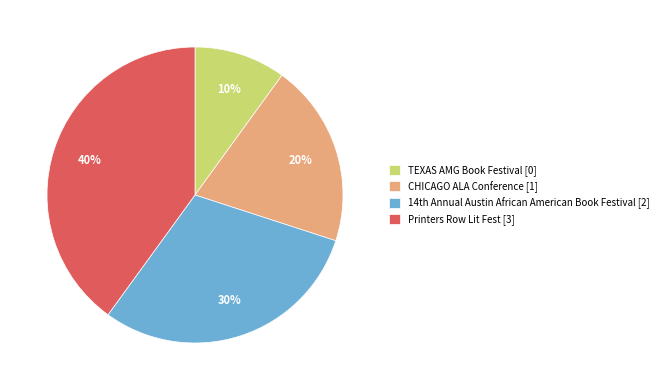

What percentage is the Printers Row Lit Fest slice, to the nearest percent?

40%